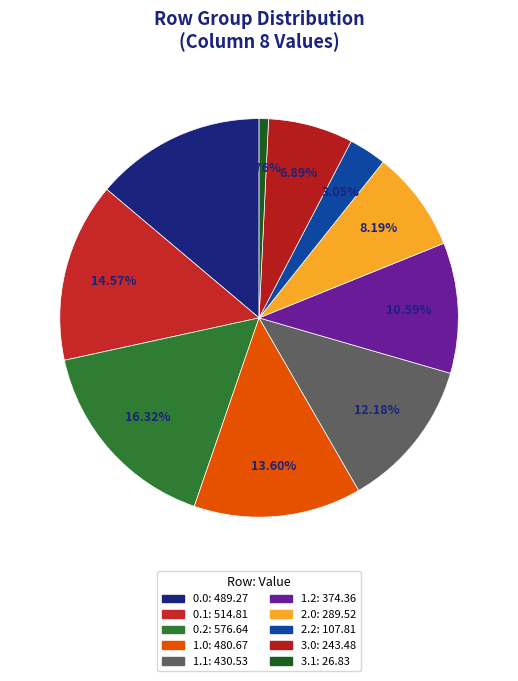

Does 0.1 account for over 50% of the chart?

No